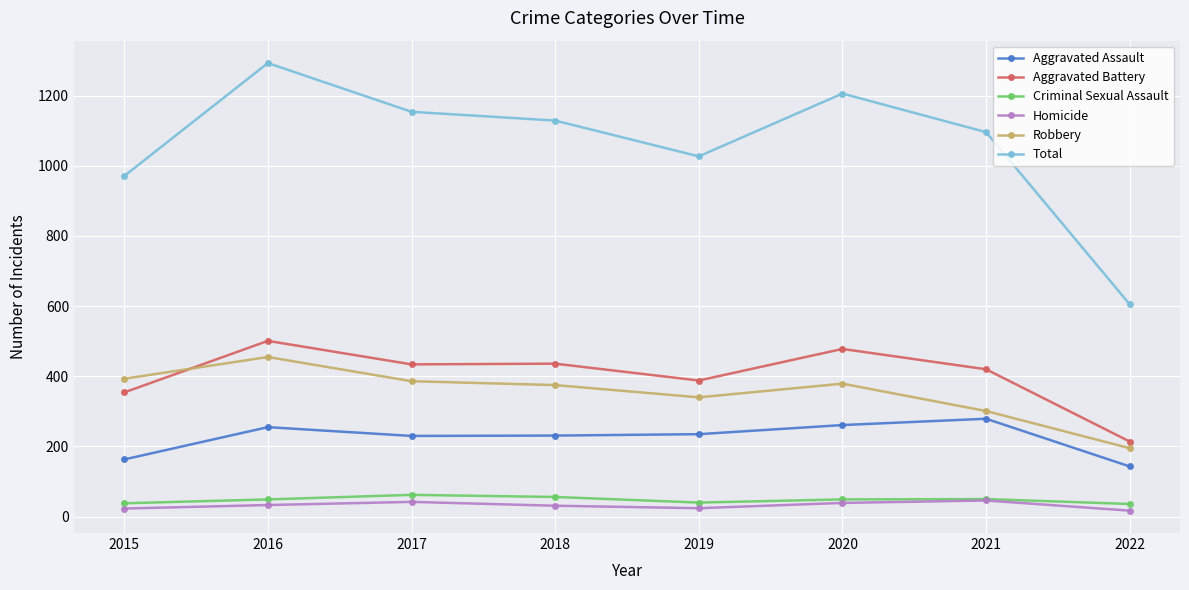

Does the chart have visible grid lines?

Yes